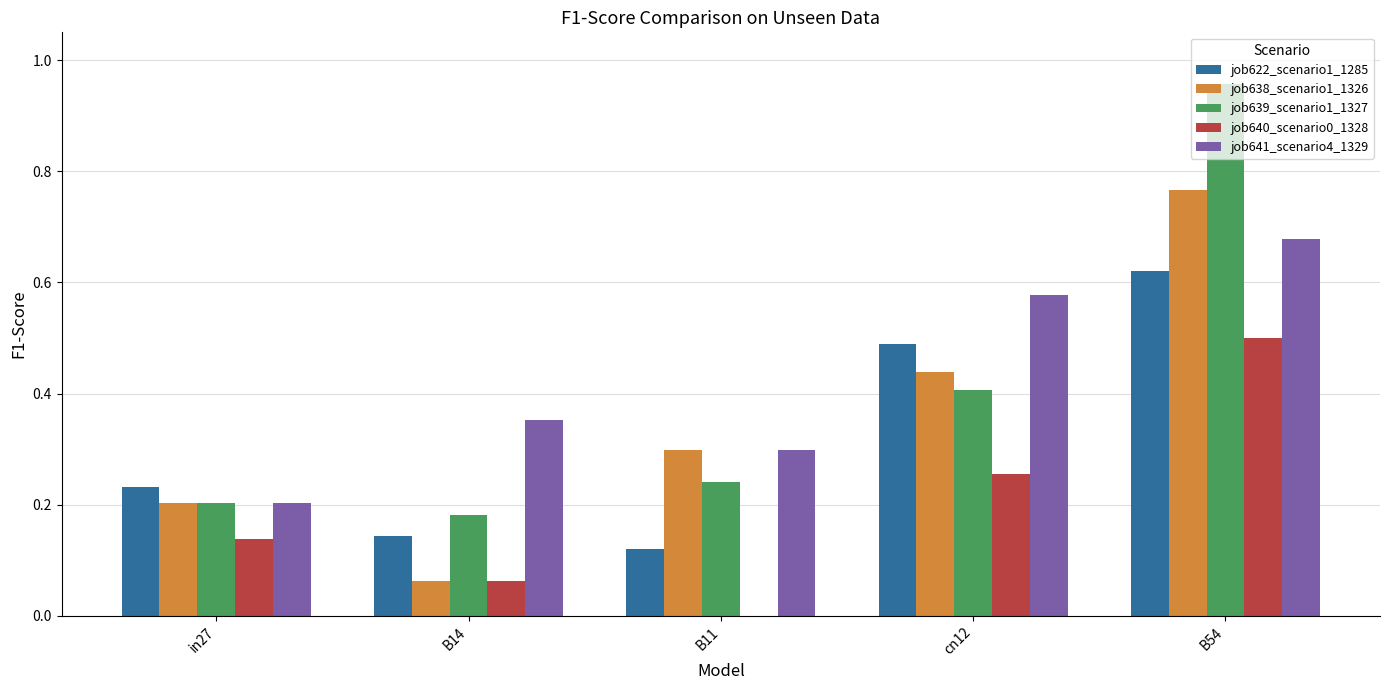

What is the sum of all job639_scenario1_1327 values?

2.0